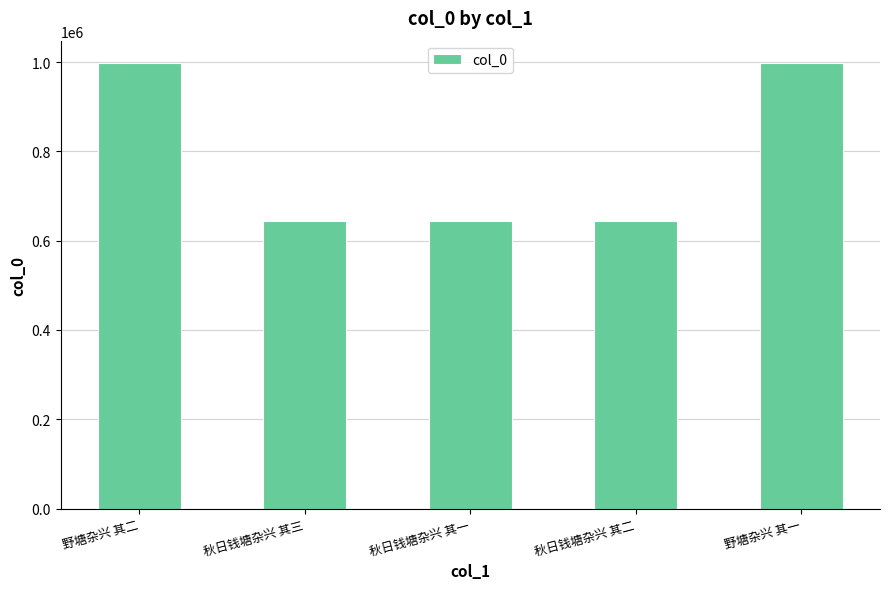

Is it true that the value at 野塘杂兴 其二 is 998021?

True